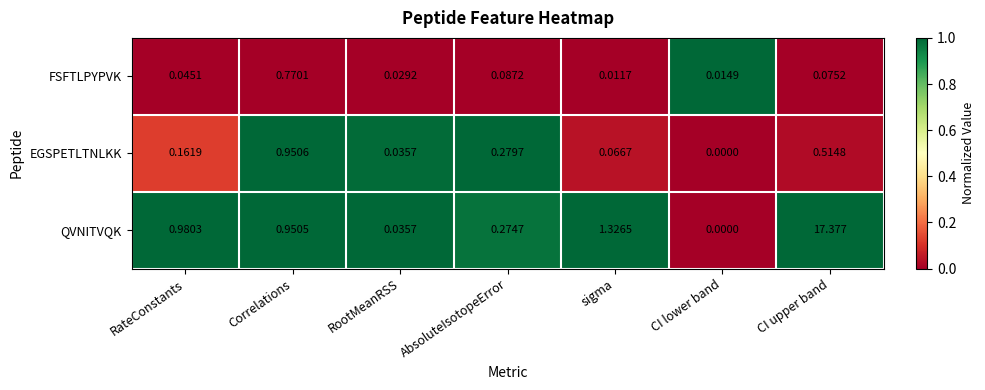

Rank the series by their maximum value, from highest to lowest.

QVNITVQK, EGSPETLTNLKK, FSFTLPYPVK